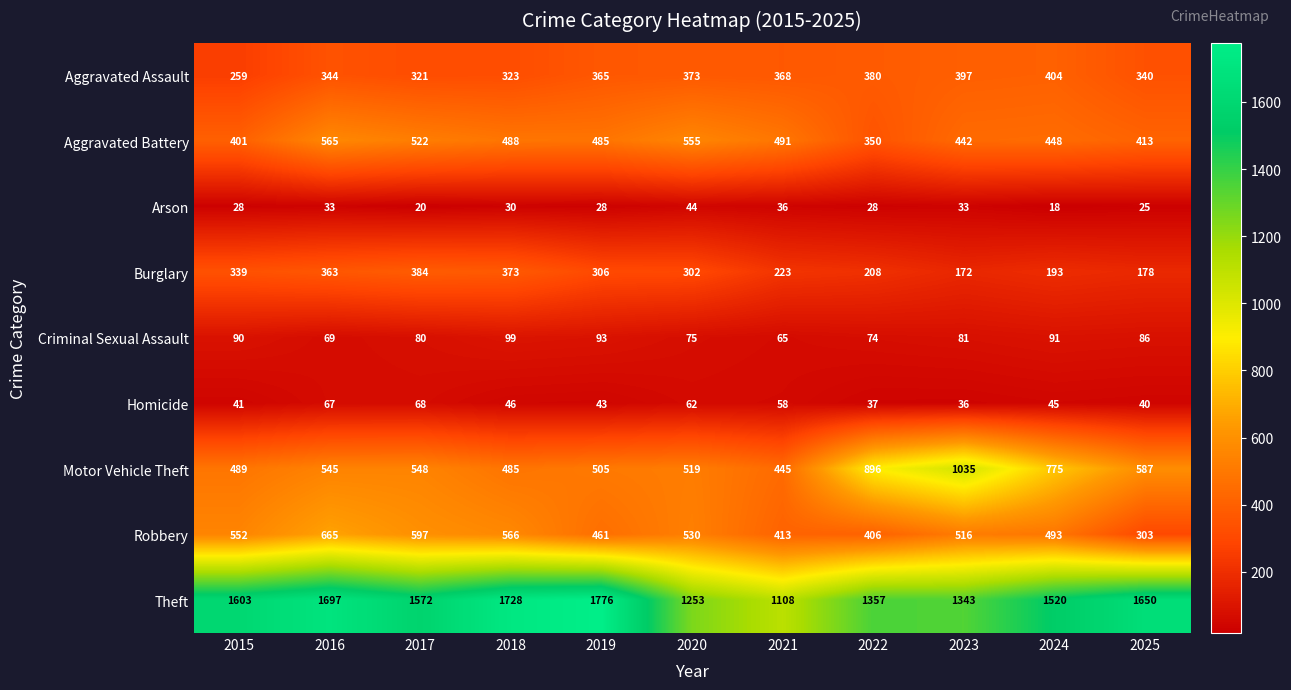

What is the lowest value of the Criminal Sexual Assault series?

65